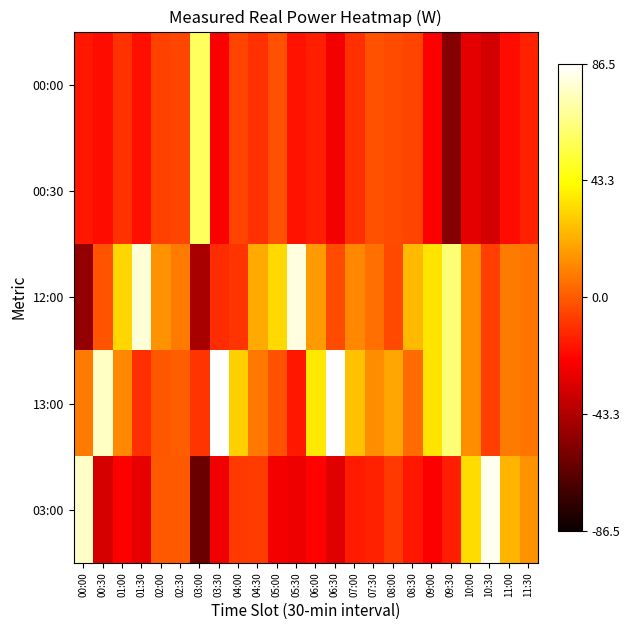

What is the difference between the highest and lowest values at 10:30?

118.6